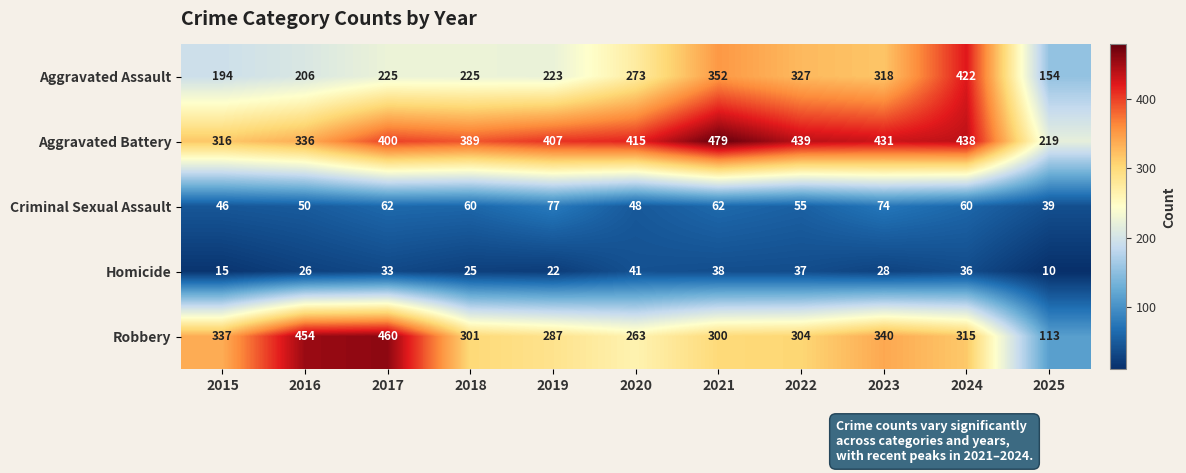

What is the total value across all series at 2020?

1040